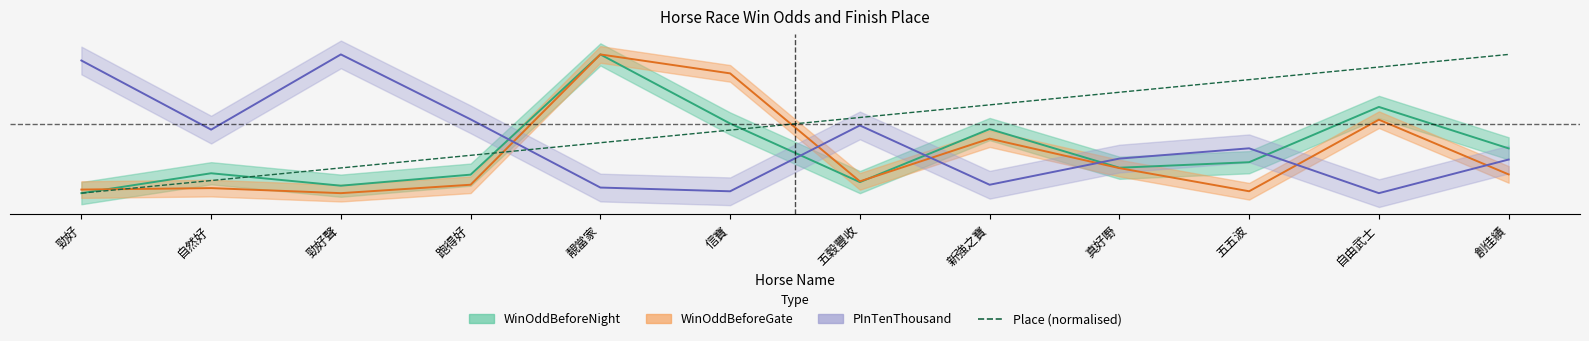

What is the difference between the second highest and second lowest values?

0.8